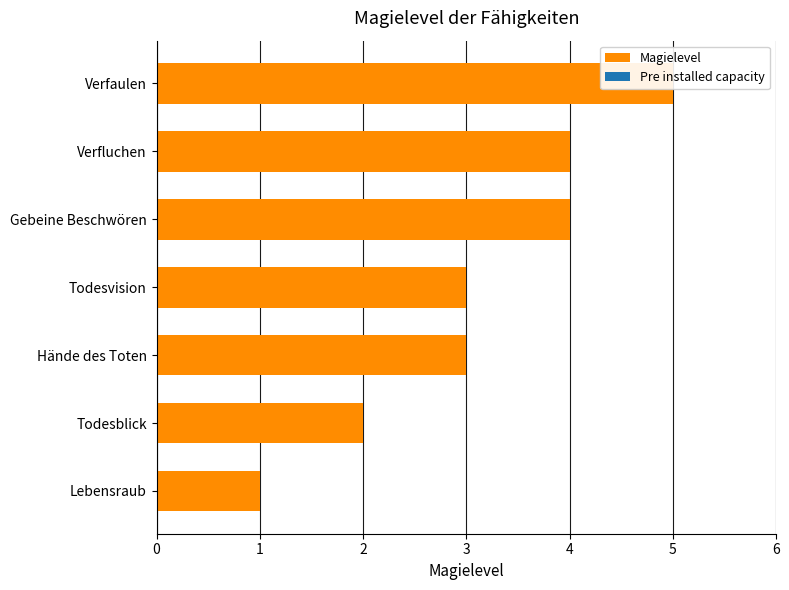

Which series changed the most between 2 and 4?

Magielevel